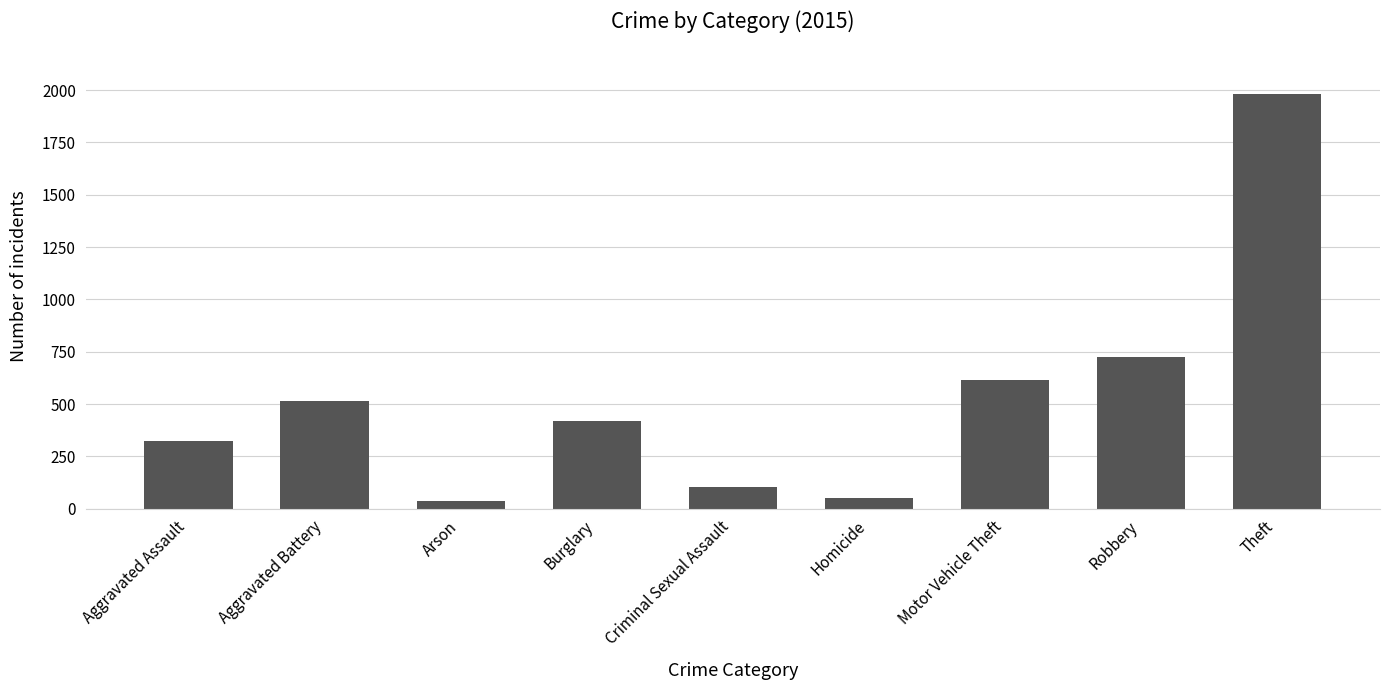

What is the change in value from Burglary to Robbery?

+305